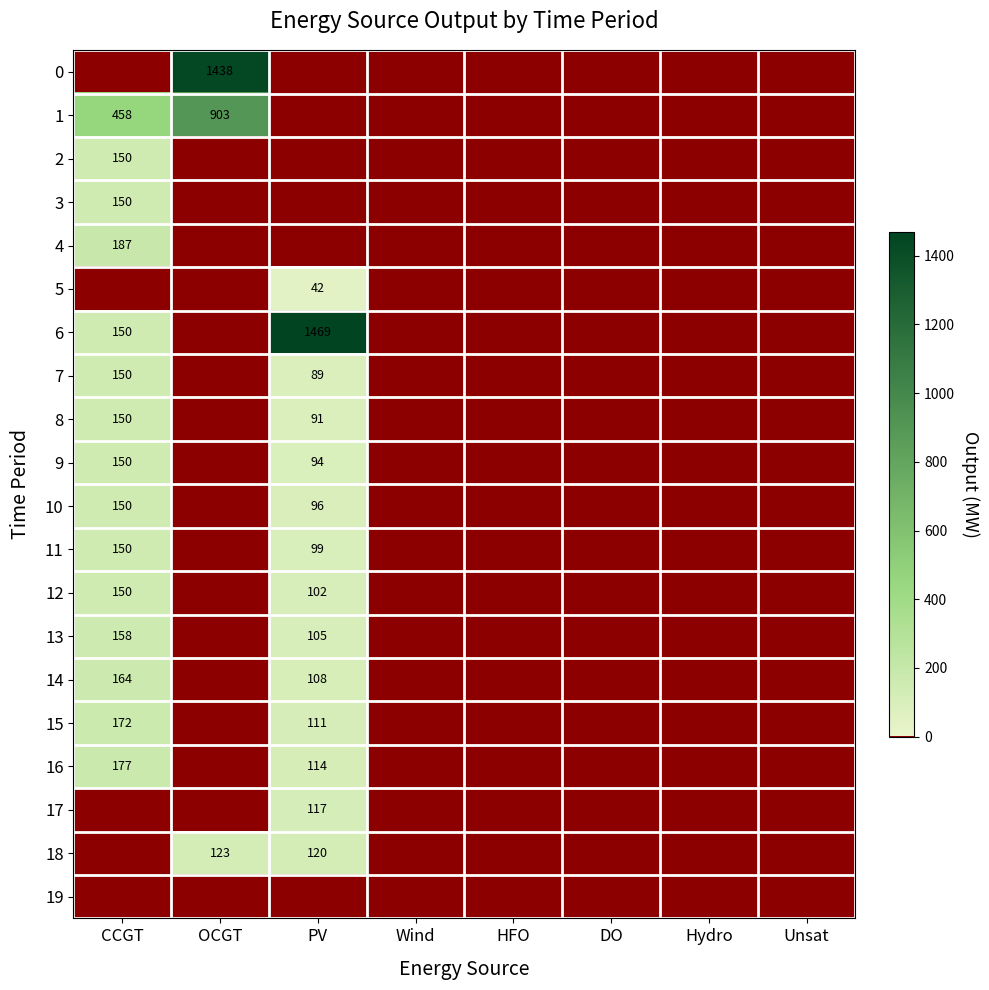

The 3 series shows 150 at CCGT. True or false?

True